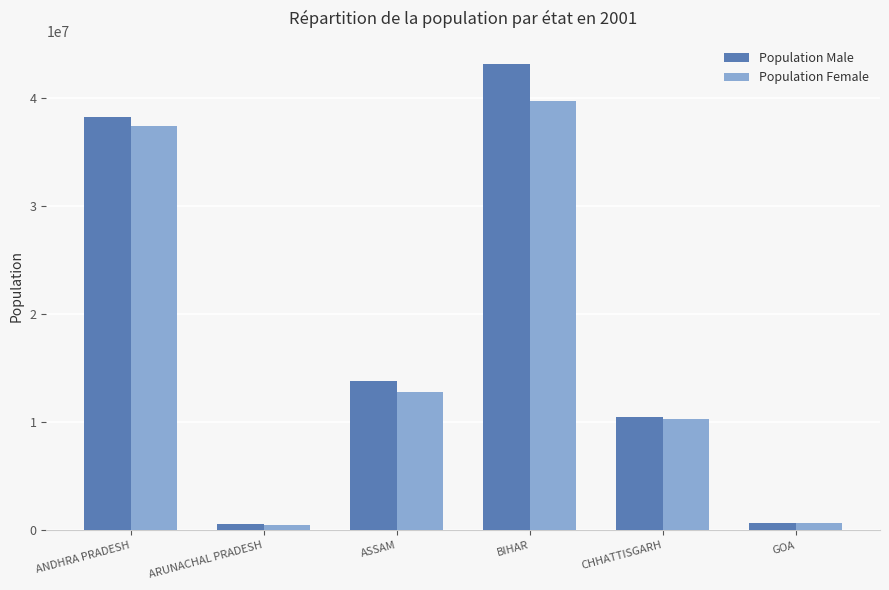

What is the difference between the highest and lowest values at ARUNACHAL PRADESH?

56785